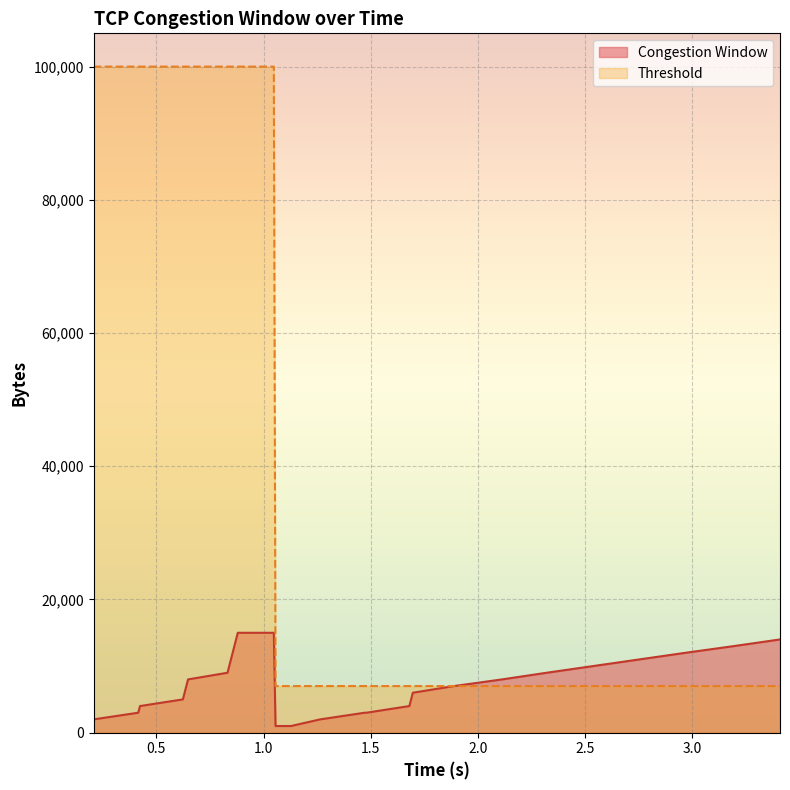

What is the value of the Congestion Window point at the 3rd from the left?

4000